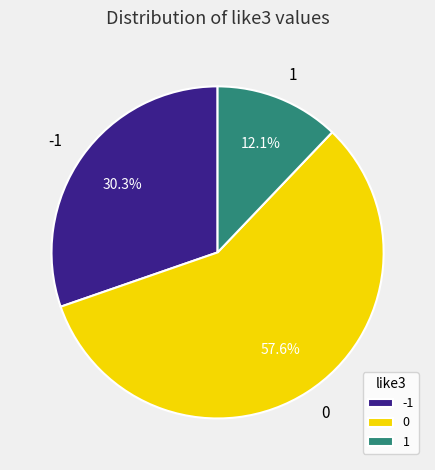

What is the total percentage of -1 and 0?

87.9%